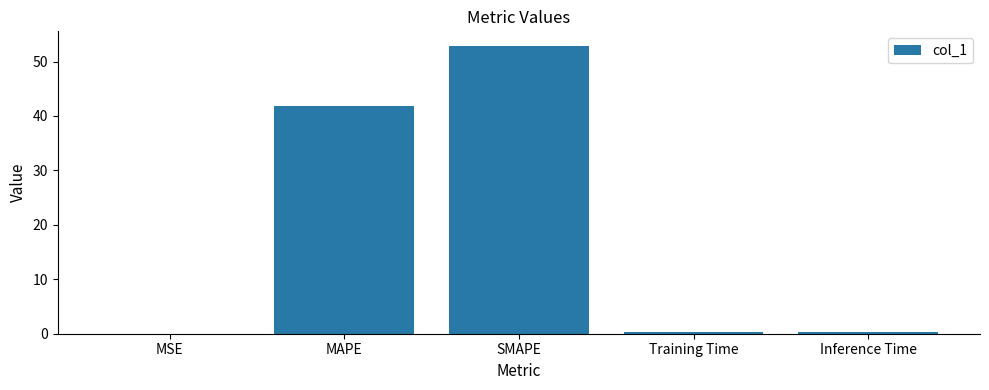

What is the change in value from MAPE to Training Time?

-41.6